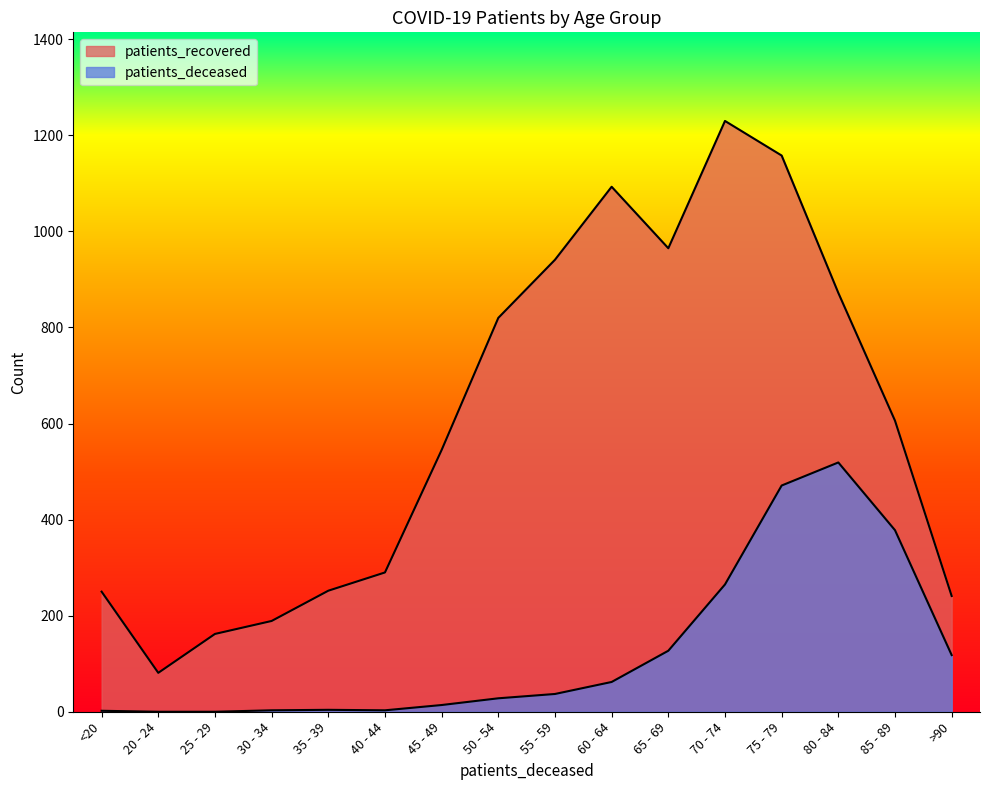

What are all the series names shown in the legend?

patients_deceased, patients_recovered